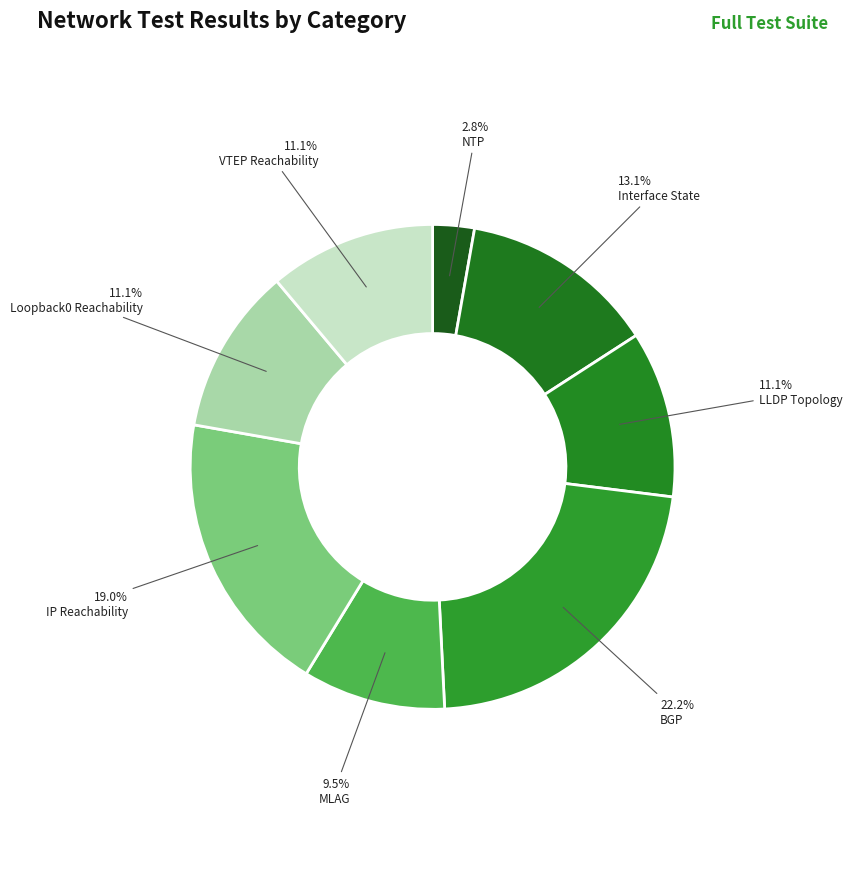

How many slices are in this pie chart?

8